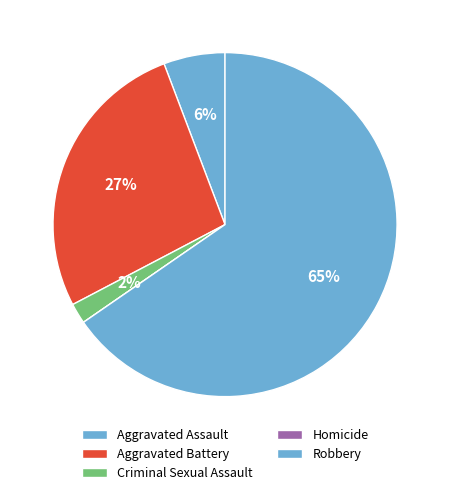

Which category has the smallest portion of the pie?

Homicide